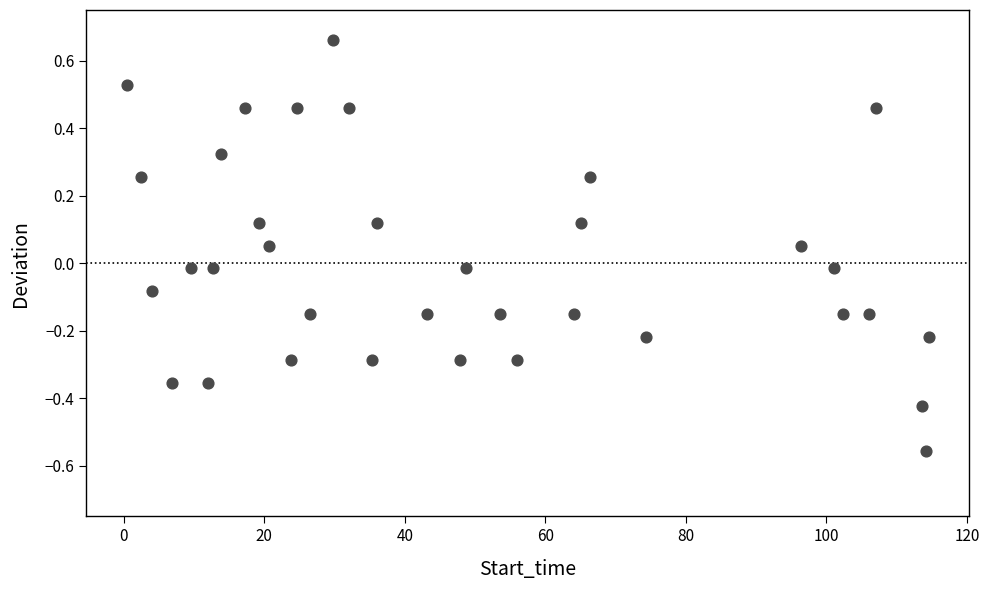

What is the range of Y values (max minus min)?

1.2